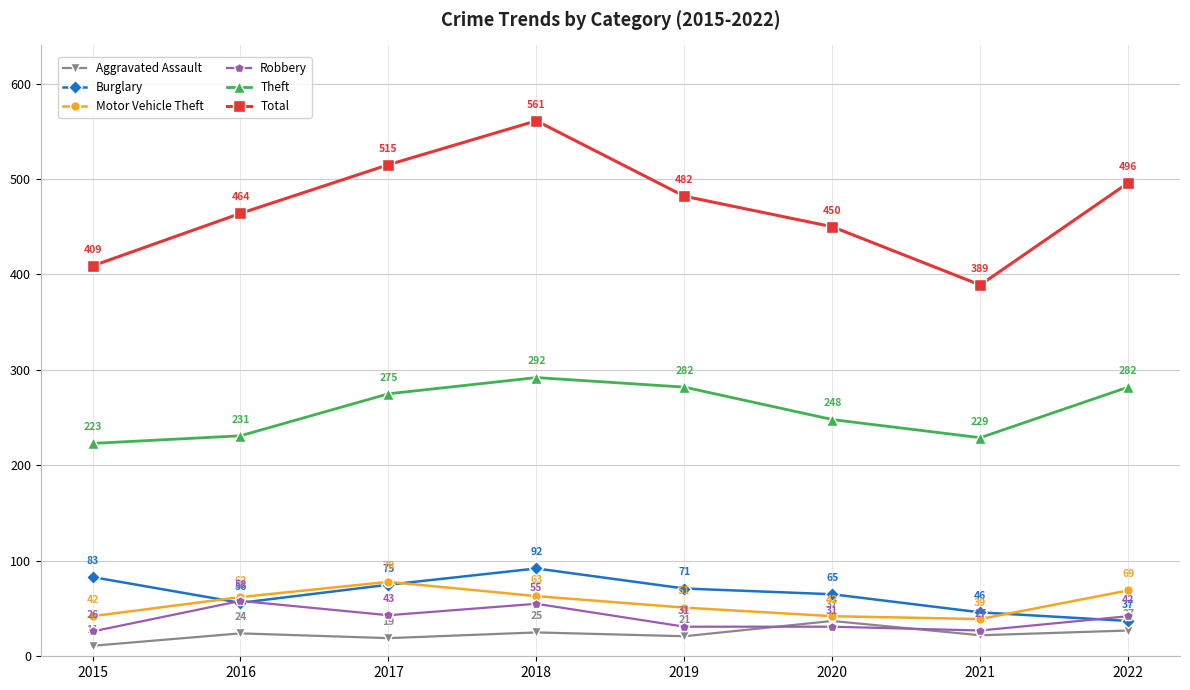

What is the highest value of the Theft series?

292